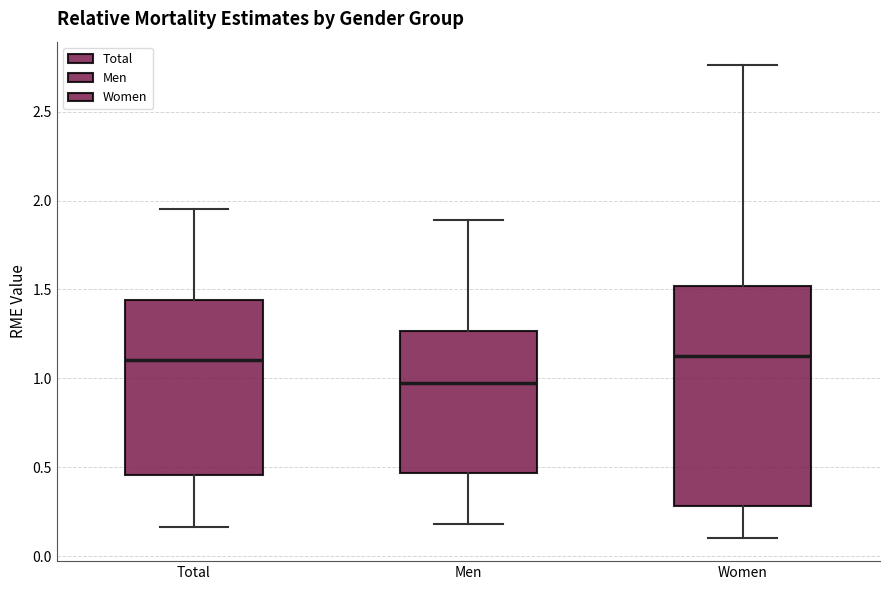

Which box has the lowest median line?

Men